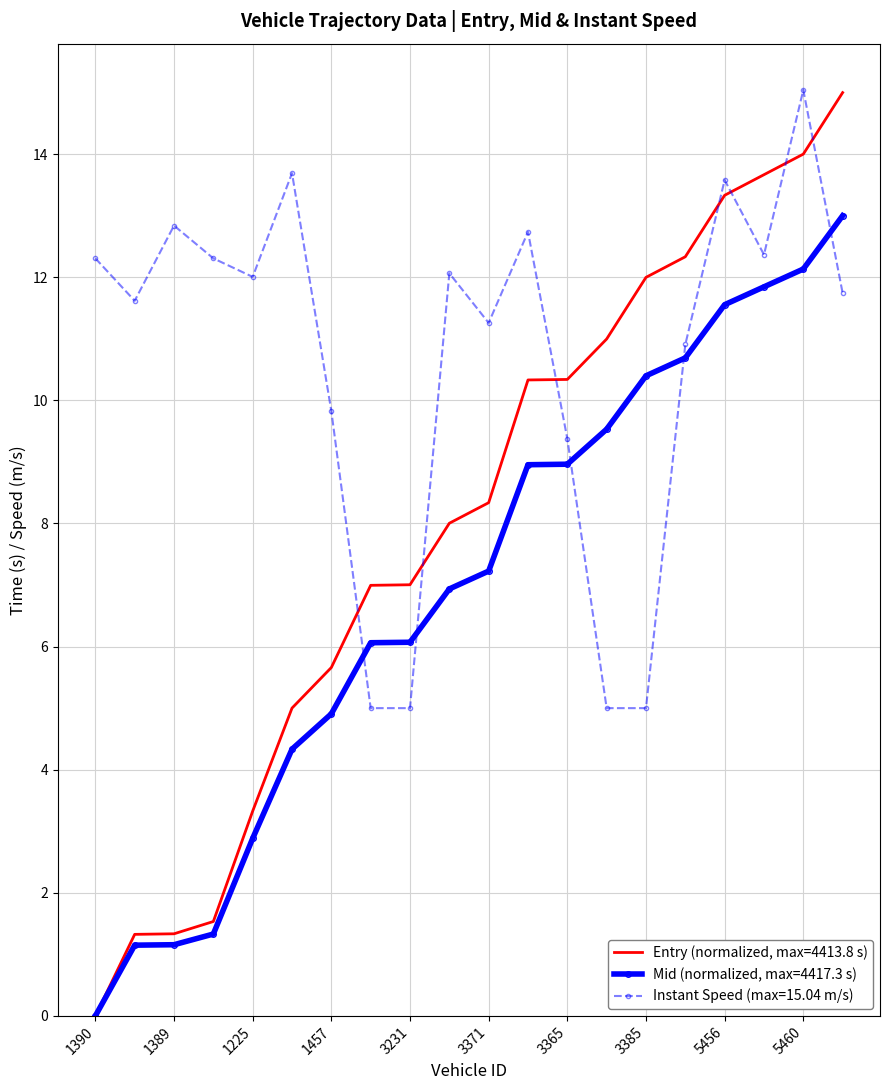

List the series in order of their peak value, lowest first.

Mid (normalized, max=4417.3 s), Entry (normalized, max=4413.8 s), Instant Speed (max=15.04 m/s)